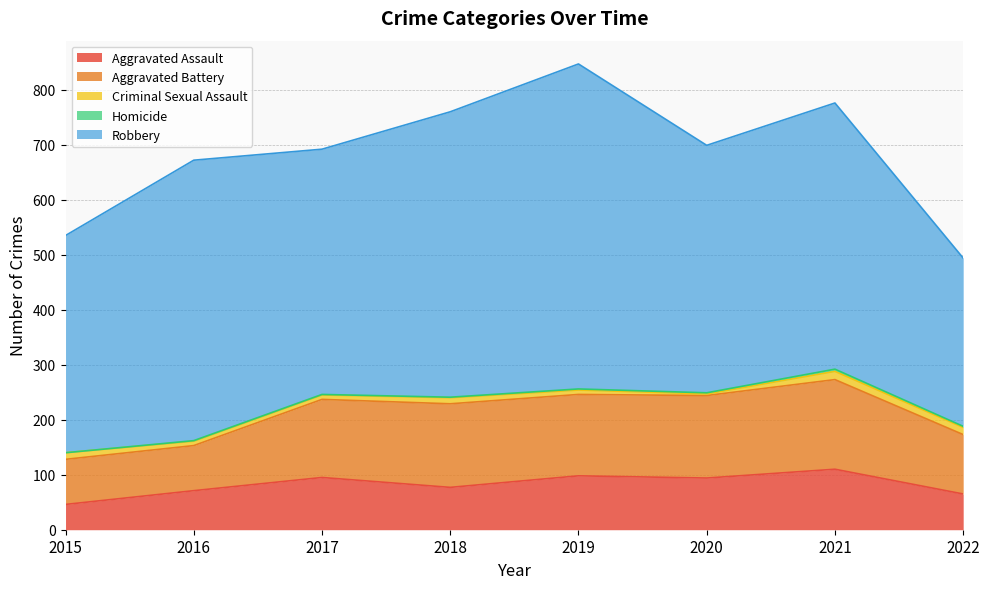

How many Homicide values are between 1 and 2?

6